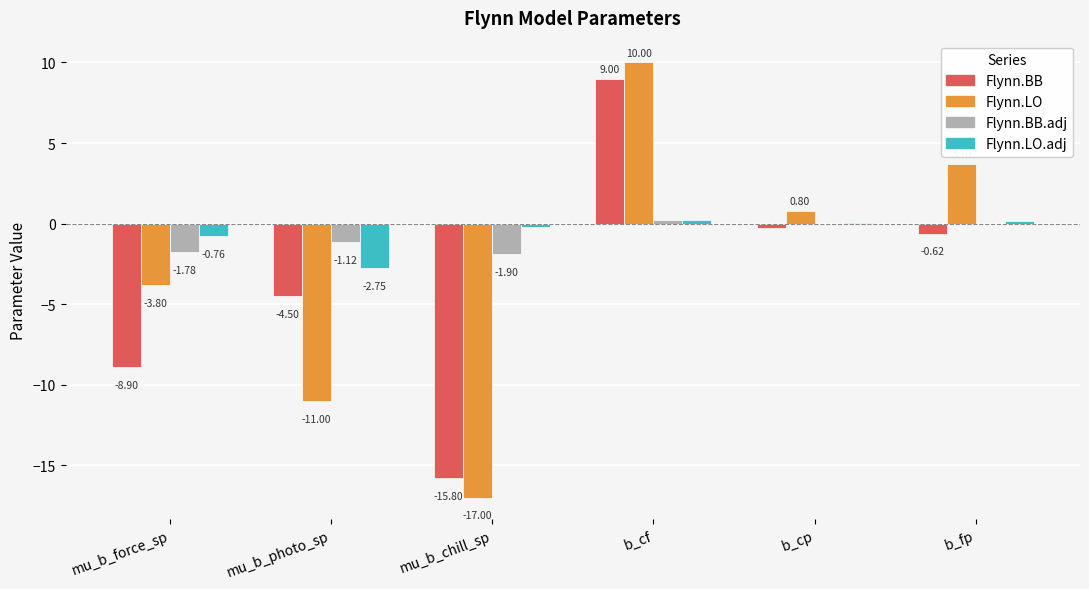

Which category has the highest value across all series?

b_cf